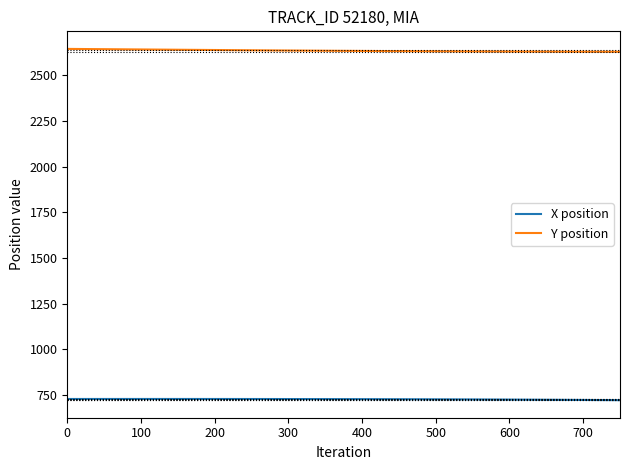

What is the difference between the maximum and minimum values in the X position series?

6.5